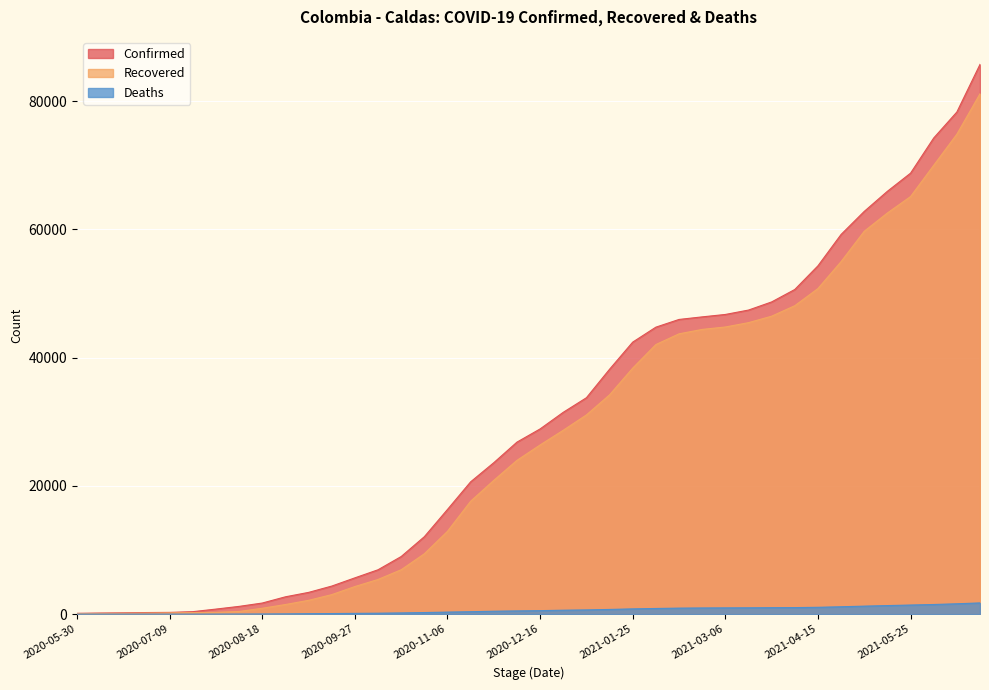

What is the label of the 34th point from the right?

2020-07-29